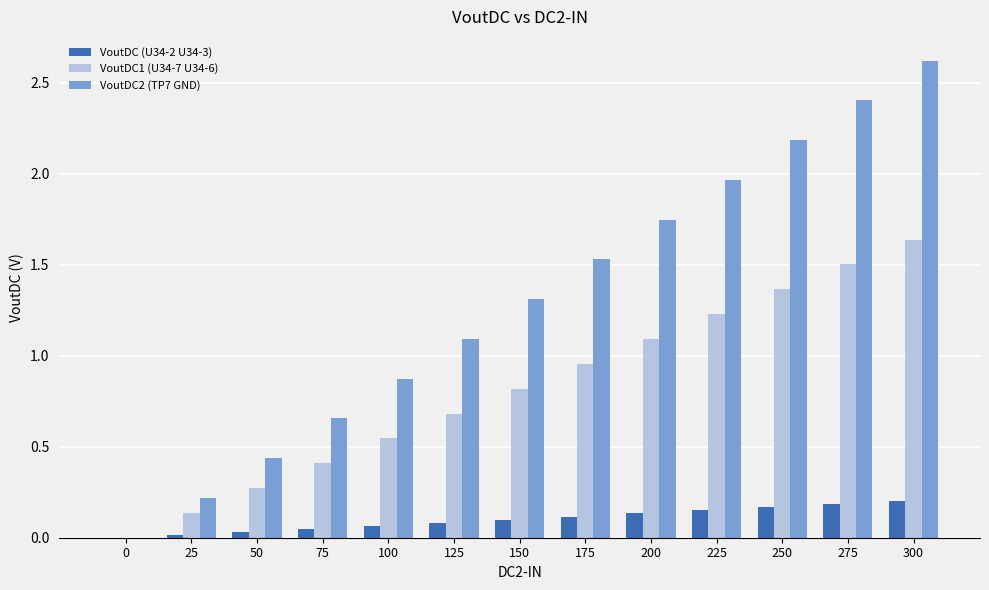

The VoutDC (U34-2 U34-3) series shows 0.0 at 0. True or false?

True